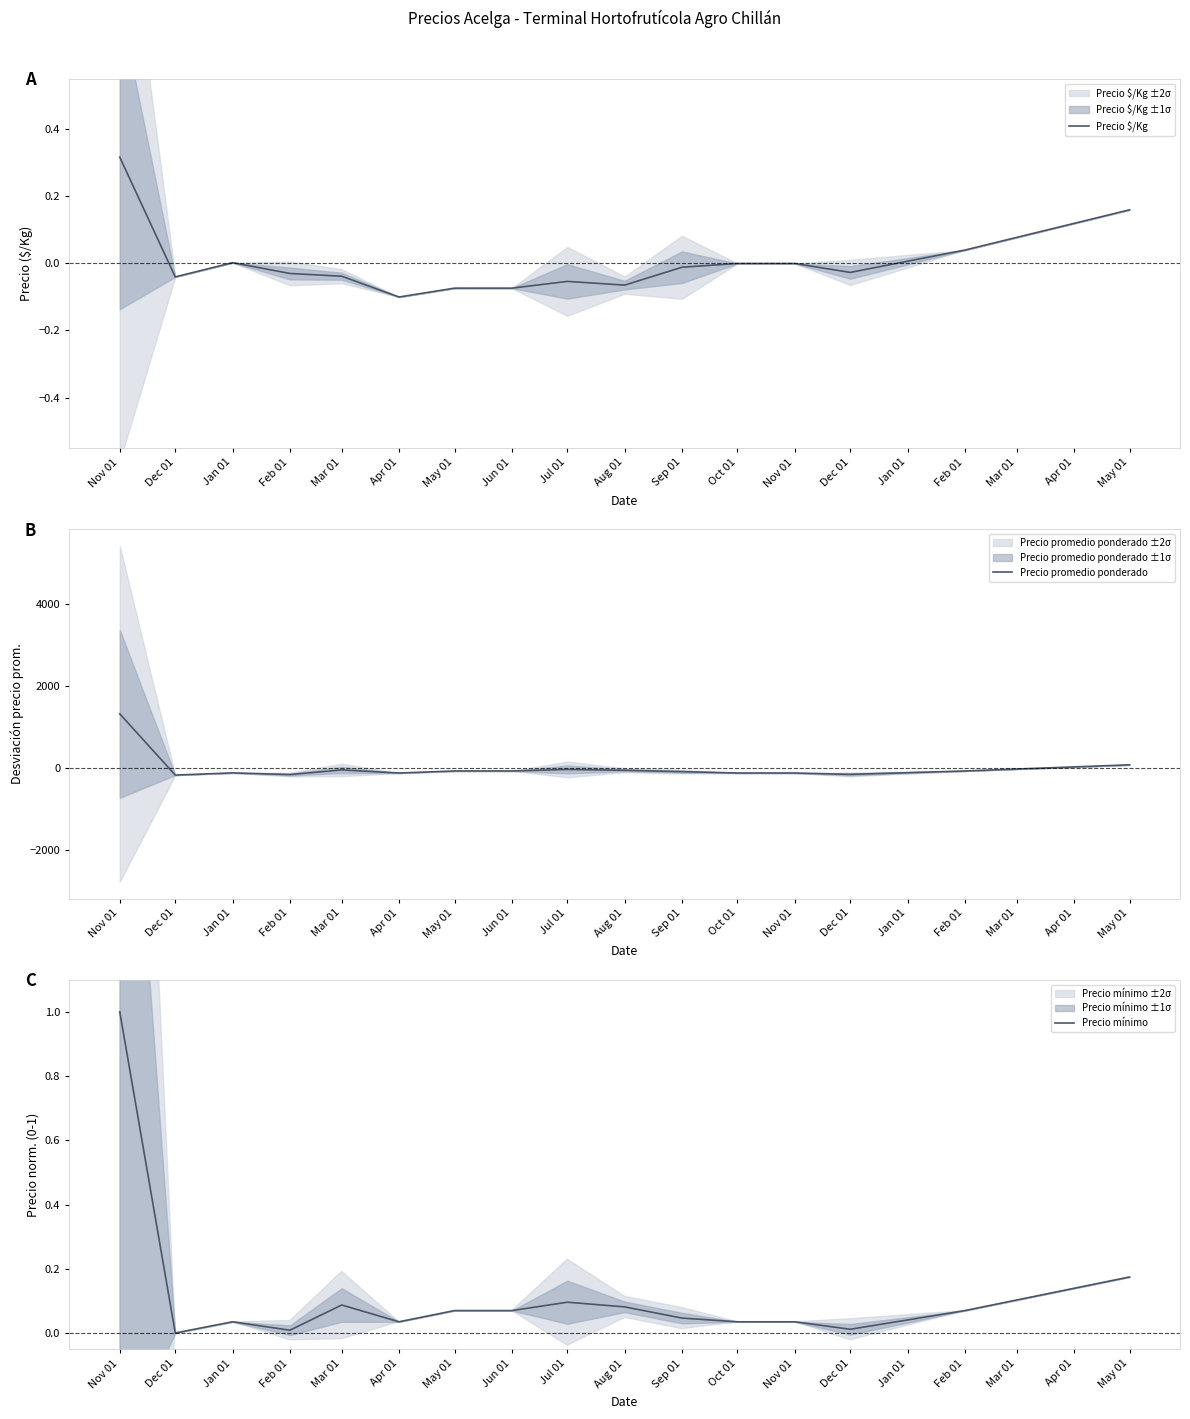

Which category has the lowest value in the Precio promedio ponderado series?

Dec 01